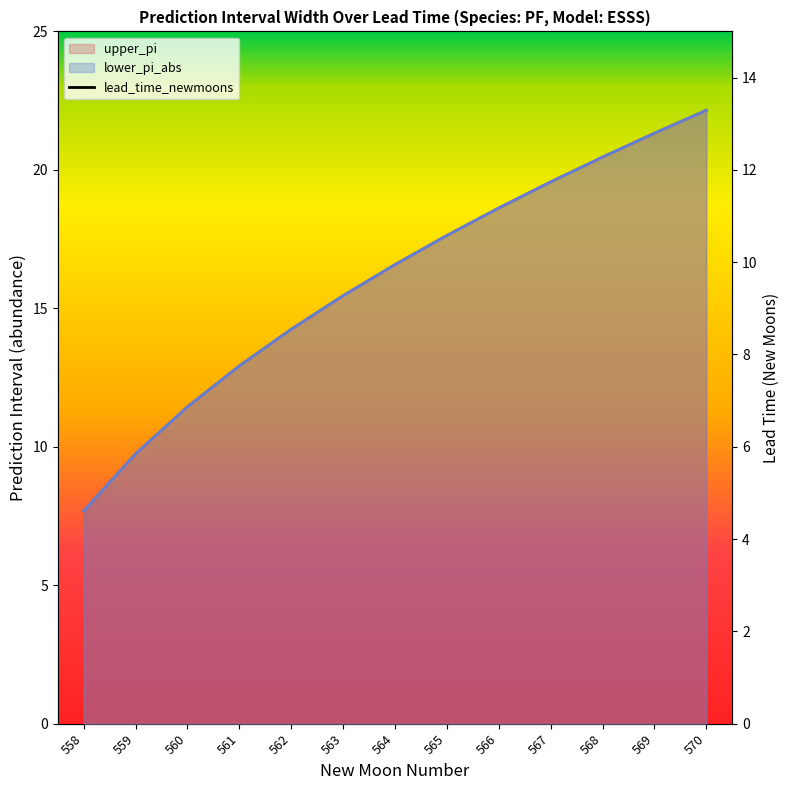

How many data points in lower_pi_abs are above 16?

7